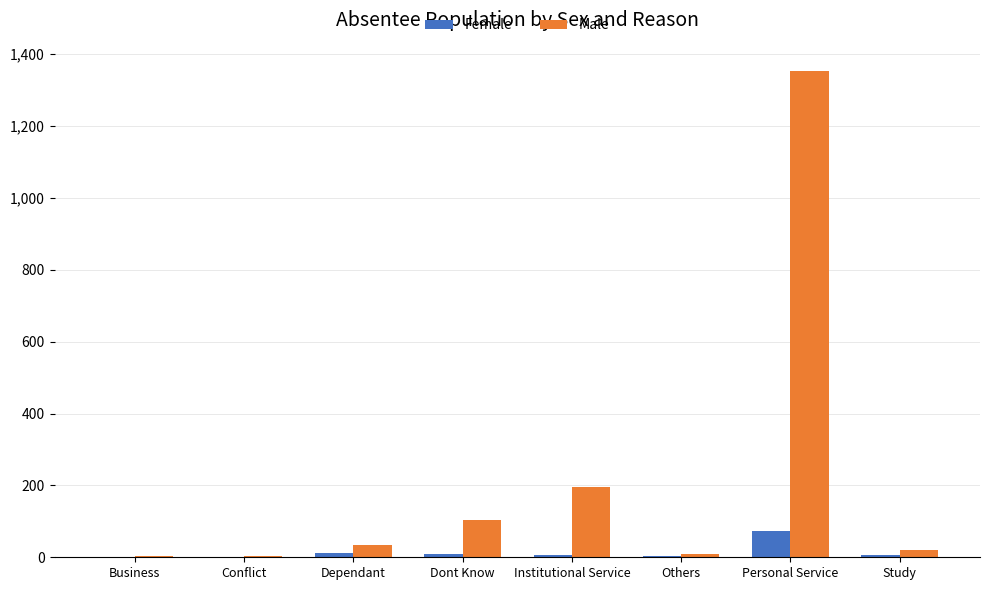

Between Conflict and Study, which series saw the biggest shift?

Male